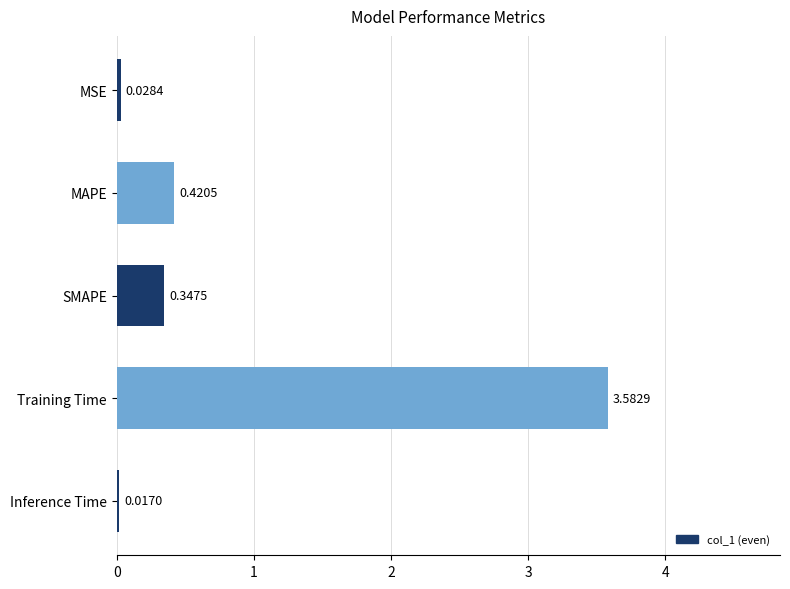

Where is the data nearest to the value 1?

MAPE